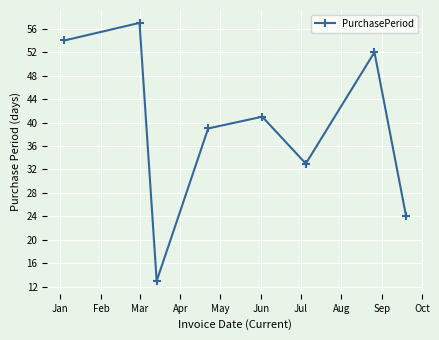

What is the difference between the maximum and second lowest values?

33